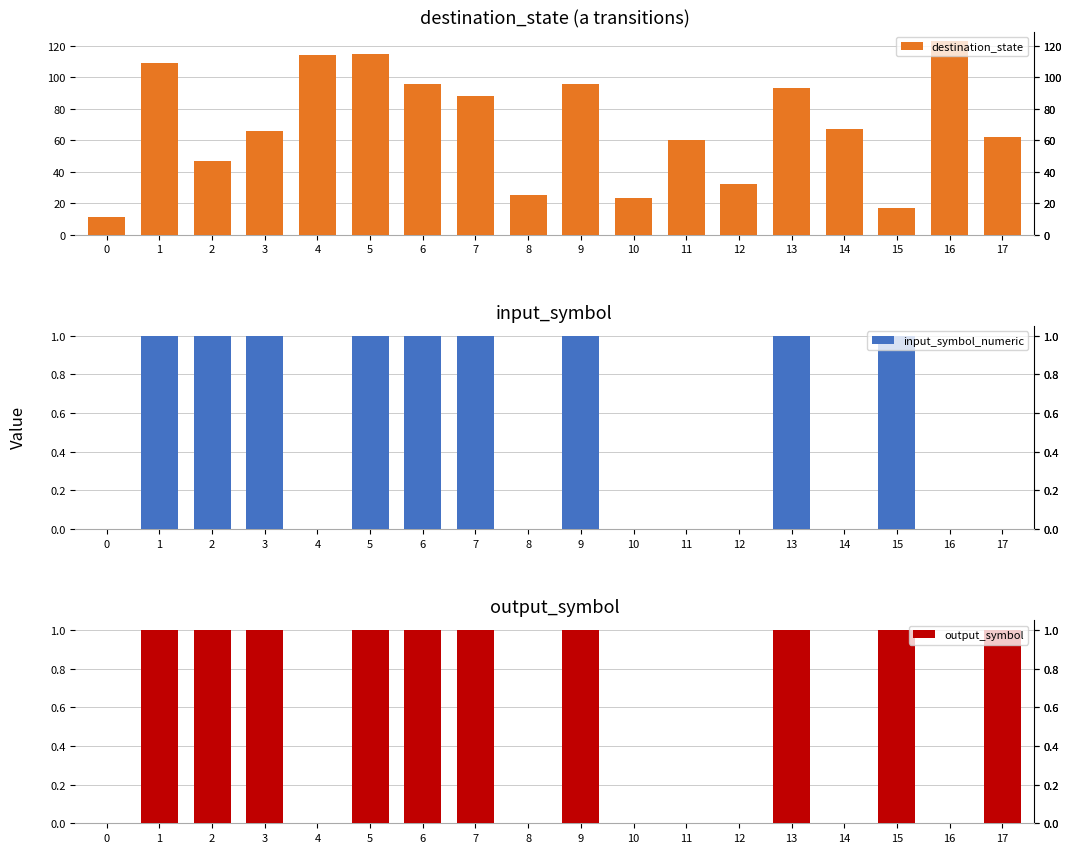

What is the approximate value of destination_state at 0, to the nearest 10?

10